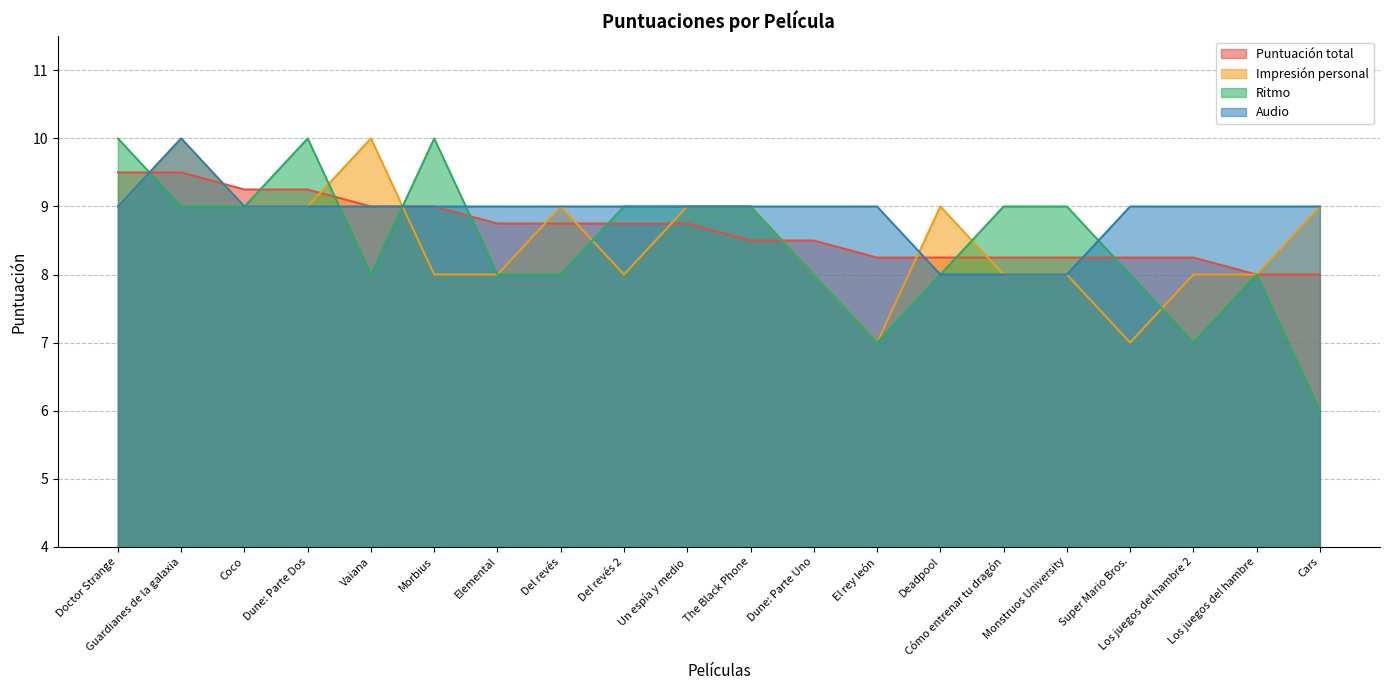

Does the chart display data point markers on the line(s)?

No